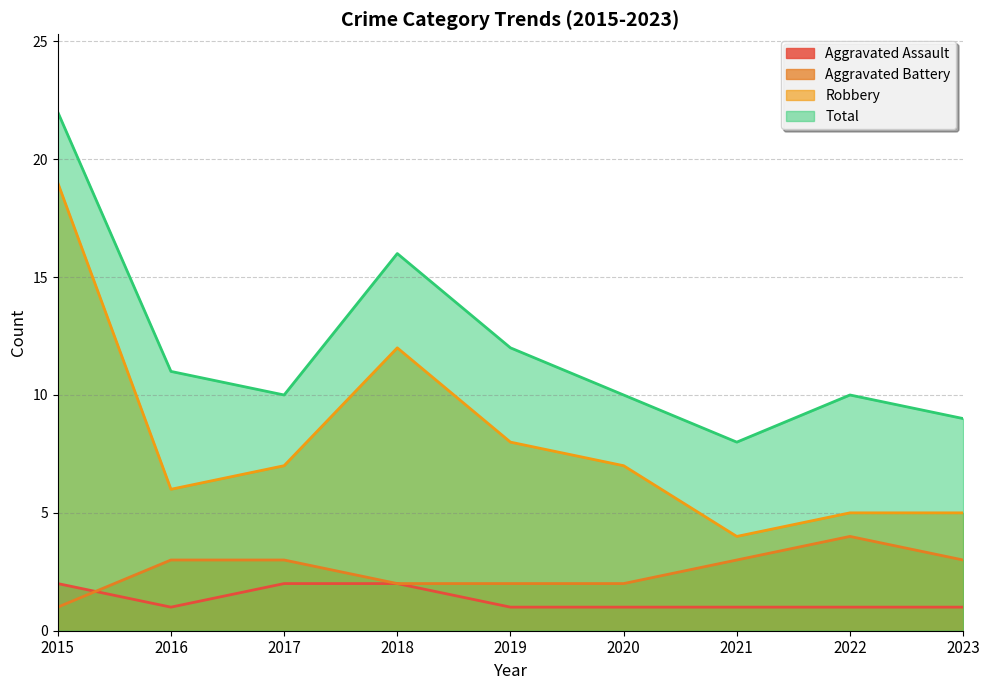

Is it true that Total equals 16 at 2022?

False